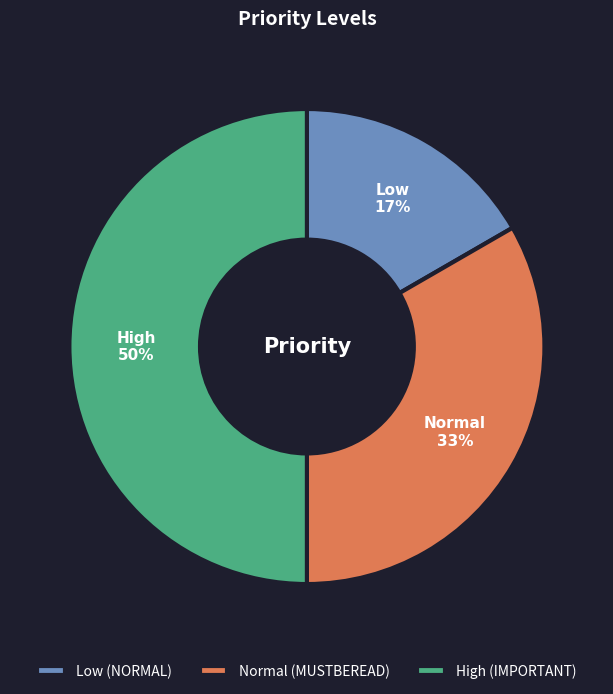

Is it true that Low is 17% of the pie?

True